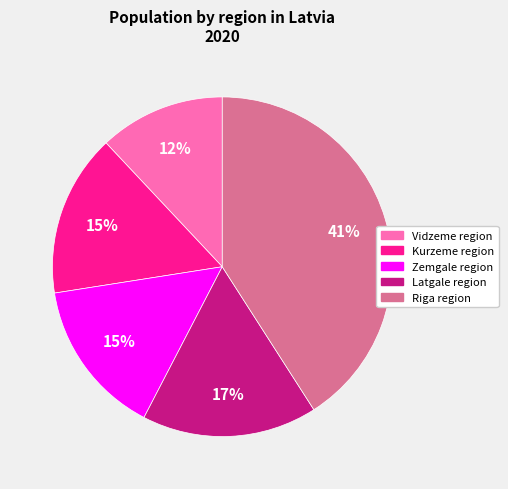

True or false: Zemgale region accounts for 4% of the total.

False